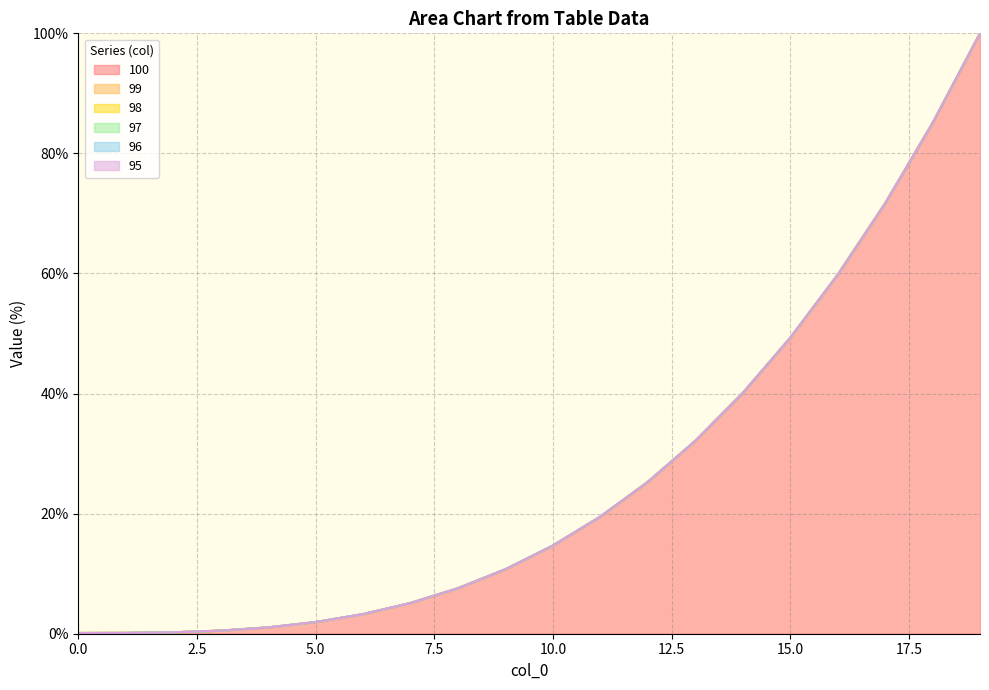

What is the sum of the 98 values at 4 and 18?

86.1